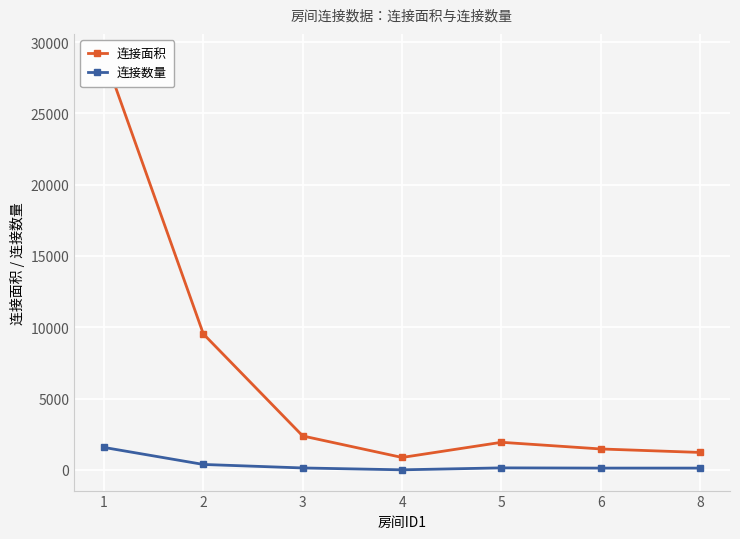

What is the value of the 连接数量 point at the 1st from the left?

1572